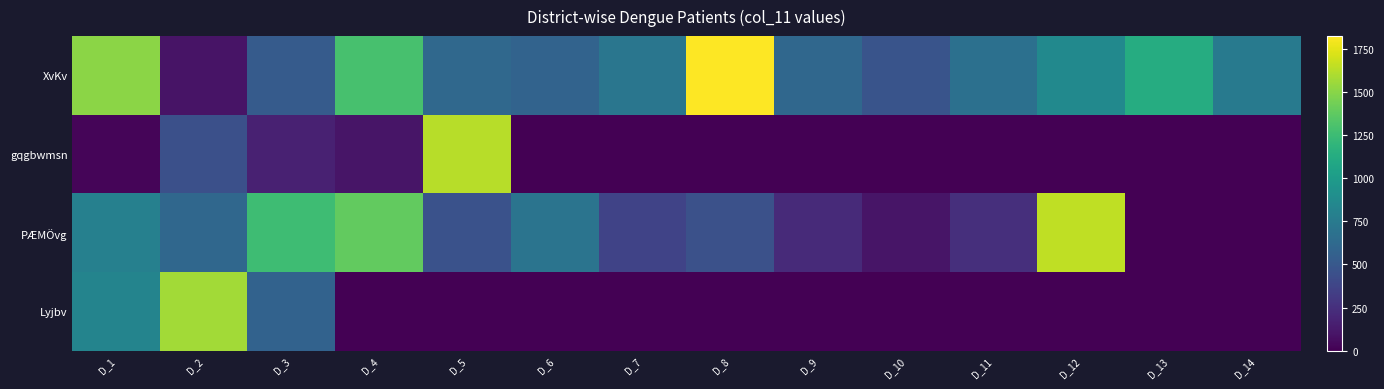

Rank the series at D_2 from highest to lowest value.

Lyjbv, PÆMÖvg, gqgbwmsn, XvKv